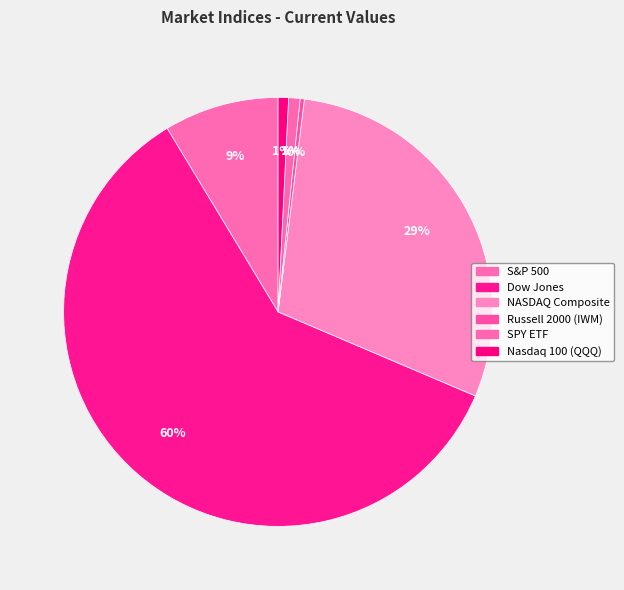

What is the ratio of the value at S&P 500 to the value at SPY ETF?

10.0